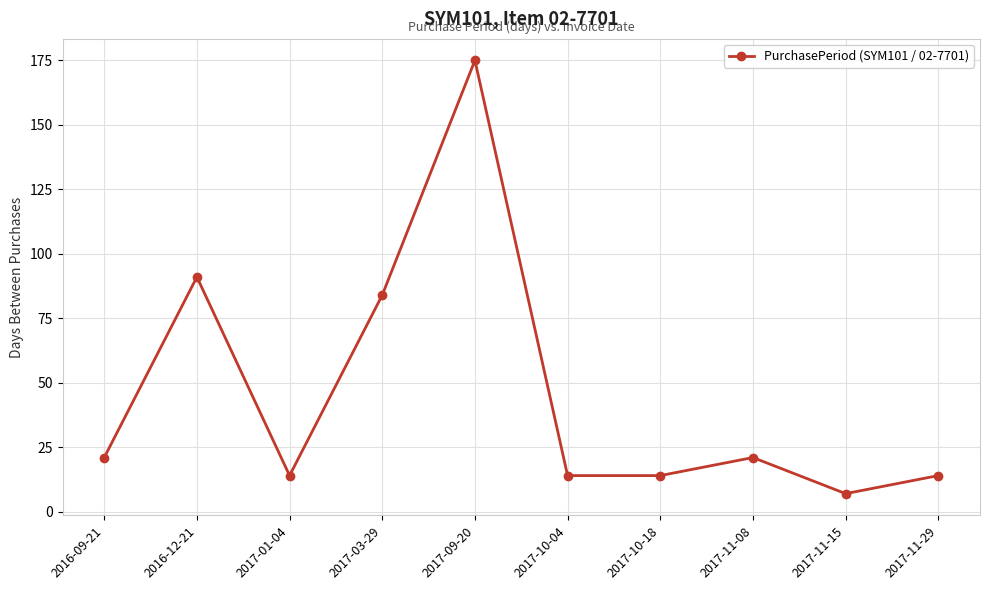

At which category does the chart reach its peak across all series?

2017-09-20